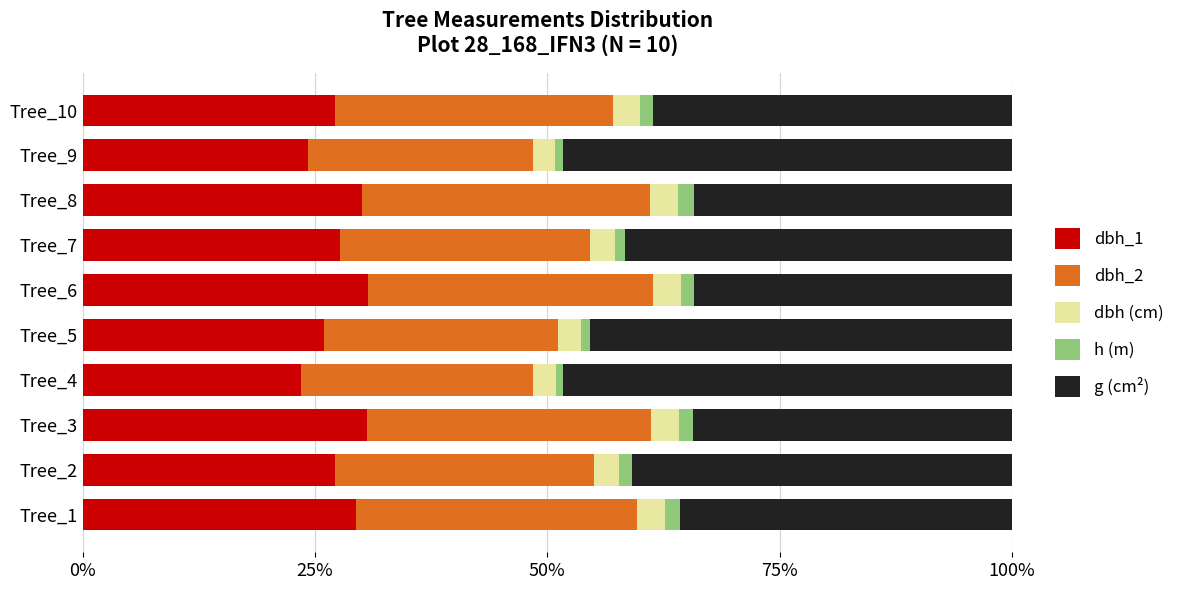

What is the average value of the dbh_1 series?

27.6